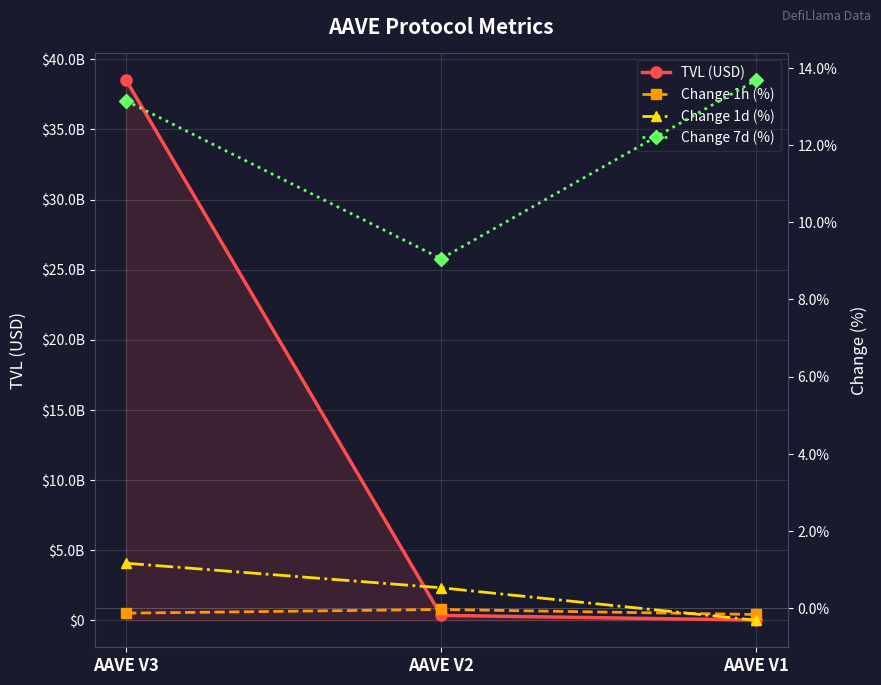

Rank the series at AAVE V2 from highest to lowest value.

TVL (USD), Change 7d (%), Change 1d (%), Change 1h (%)